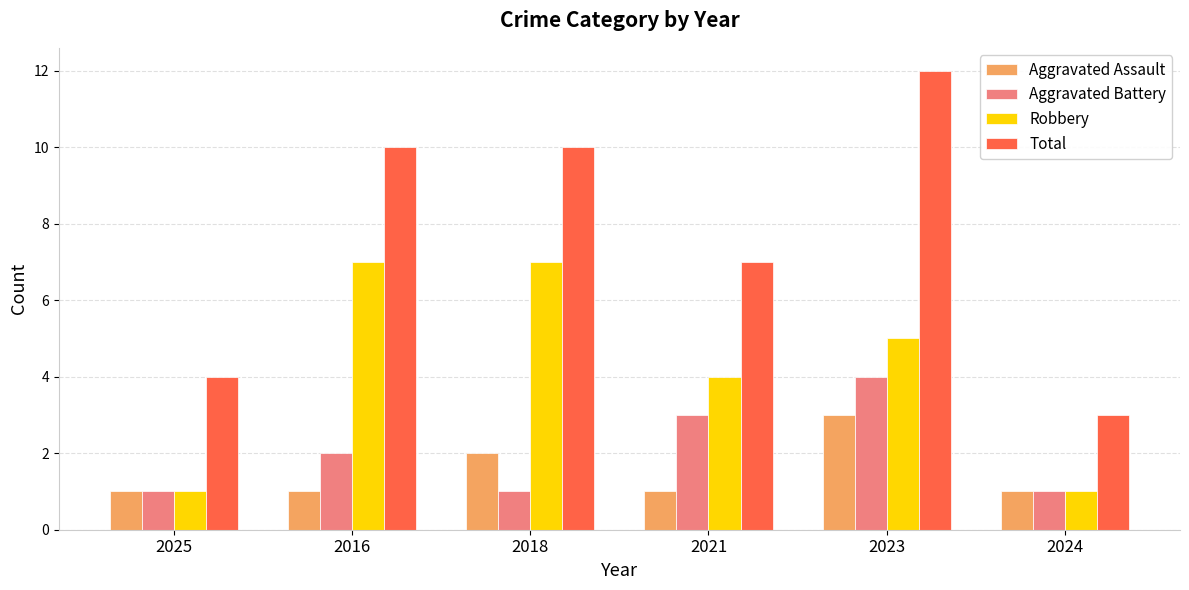

What is the difference between the maximum and second lowest values in the Aggravated Battery series?

3